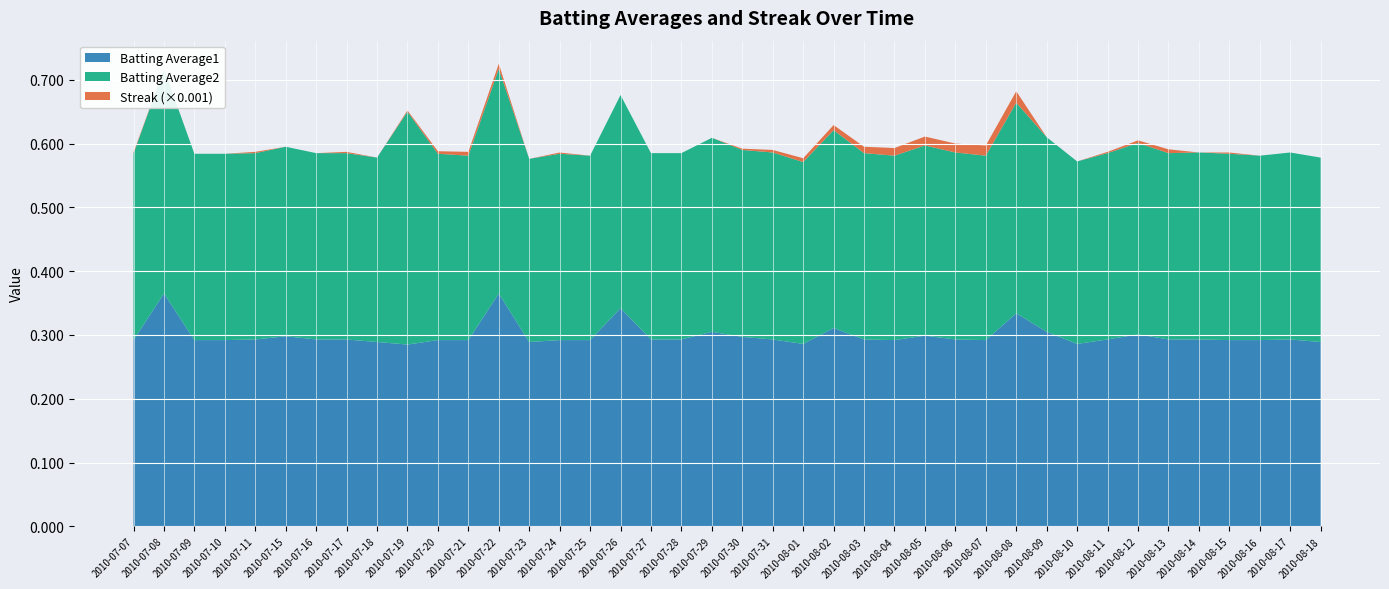

Reading right to left, transcribe all the data shown in this chart.

Batting Average1: 2010-08-18=0.3	2010-08-17=0.3	2010-08-16=0.3	2010-08-15=0.3	2010-08-14=0.3	2010-08-13=0.3	2010-08-12=0.3	2010-08-11=0.3	2010-08-10=0.3	2010-08-09=0.3	2010-08-08=0.3	2010-08-07=0.3	2010-08-06=0.3	2010-08-05=0.3	2010-08-04=0.3	2010-08-03=0.3	2010-08-02=0.3	2010-08-01=0.3	2010-07-31=0.3	2010-07-30=0.3	2010-07-29=0.3	2010-07-28=0.3	2010-07-27=0.3	2010-07-26=0.3	2010-07-25=0.3	2010-07-24=0.3	2010-07-23=0.3	2010-07-22=0.4	2010-07-21=0.3	2010-07-20=0.3	2010-07-19=0.3	2010-07-18=0.3	2010-07-17=0.3	2010-07-16=0.3	2010-07-15=0.3	2010-07-11=0.3	2010-07-10=0.3	2010-07-09=0.3	2010-07-08=0.4	2010-07-07=0.3
Batting Average2: 2010-08-18=0.3	2010-08-17=0.3	2010-08-16=0.3	2010-08-15=0.3	2010-08-14=0.3	2010-08-13=0.3	2010-08-12=0.3	2010-08-11=0.3	2010-08-10=0.3	2010-08-09=0.3	2010-08-08=0.3	2010-08-07=0.3	2010-08-06=0.3	2010-08-05=0.3	2010-08-04=0.3	2010-08-03=0.3	2010-08-02=0.3	2010-08-01=0.3	2010-07-31=0.3	2010-07-30=0.3	2010-07-29=0.3	2010-07-28=0.3	2010-07-27=0.3	2010-07-26=0.3	2010-07-25=0.3	2010-07-24=0.3	2010-07-23=0.3	2010-07-22=0.4	2010-07-21=0.3	2010-07-20=0.3	2010-07-19=0.4	2010-07-18=0.3	2010-07-17=0.3	2010-07-16=0.3	2010-07-15=0.3	2010-07-11=0.3	2010-07-10=0.3	2010-07-09=0.3	2010-07-08=0.4	2010-07-07=0.3
Streak: 2010-08-18=0.0	2010-08-17=0.0	2010-08-16=0.0	2010-08-15=2.0	2010-08-14=0.0	2010-08-13=6.0	2010-08-12=4.0	2010-08-11=2.0	2010-08-10=0.0	2010-08-09=0.0	2010-08-08=18.0	2010-08-07=16.0	2010-08-06=14.0	2010-08-05=14.0	2010-08-04=12.0	2010-08-03=10.0	2010-08-02=8.0	2010-08-01=6.0	2010-07-31=4.0	2010-07-30=2.0	2010-07-29=0.0	2010-07-28=0.0	2010-07-27=0.0	2010-07-26=0.0	2010-07-25=0.0	2010-07-24=2.0	2010-07-23=0.0	2010-07-22=8.0	2010-07-21=6.0	2010-07-20=4.0	2010-07-19=2.0	2010-07-18=0.0	2010-07-17=2.0	2010-07-16=0.0	2010-07-15=0.0	2010-07-11=2.0	2010-07-10=0.0	2010-07-09=0.0	2010-07-08=0.0	2010-07-07=2.0